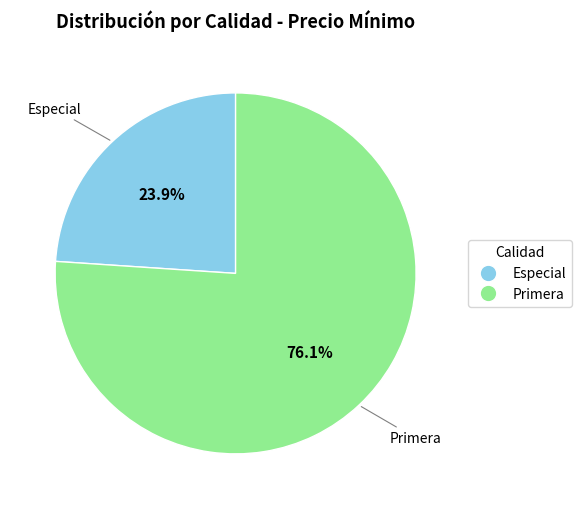

To the nearest percent, what is the average slice percentage?

50%